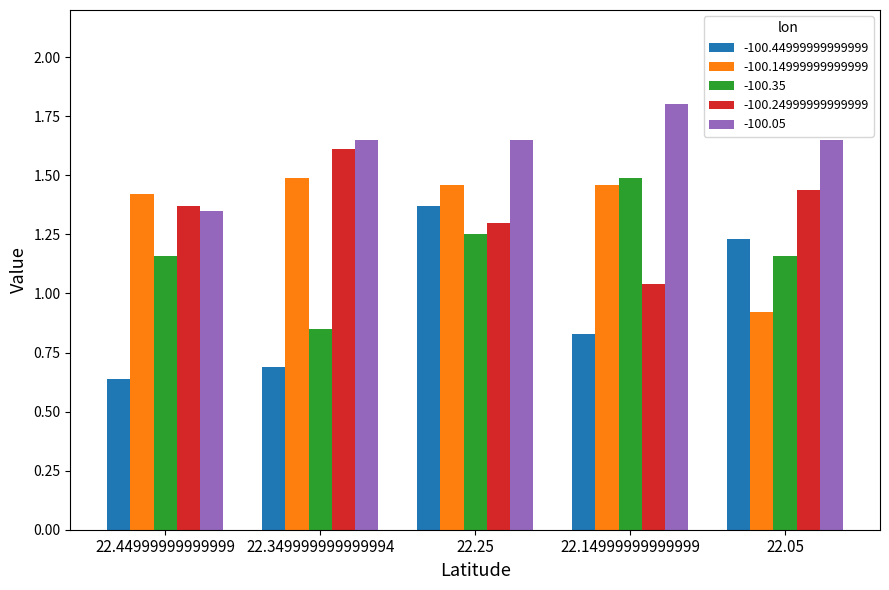

Which series has the widest spread of values?

-100.44999999999999